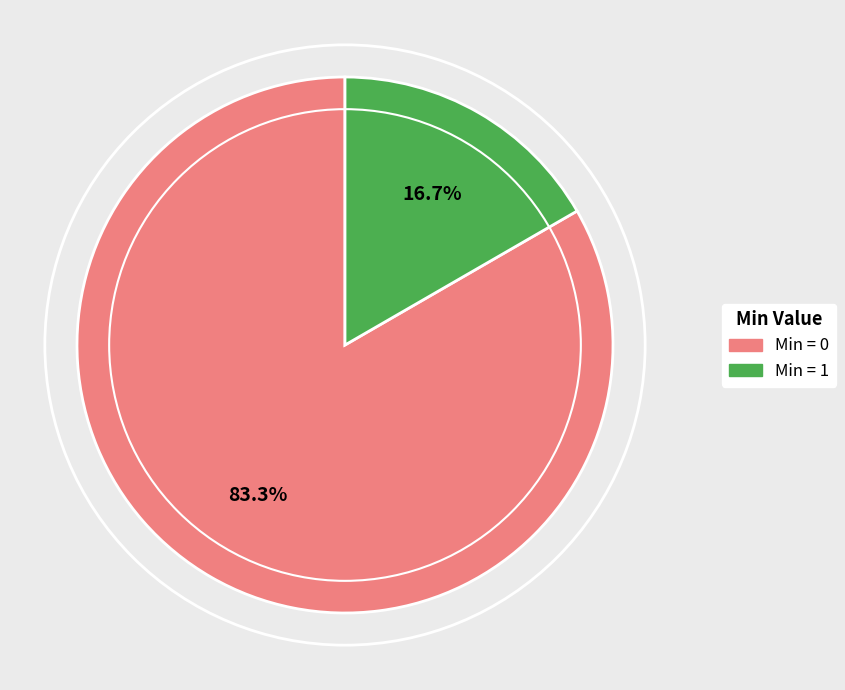

Does any single category account for the majority?

Yes